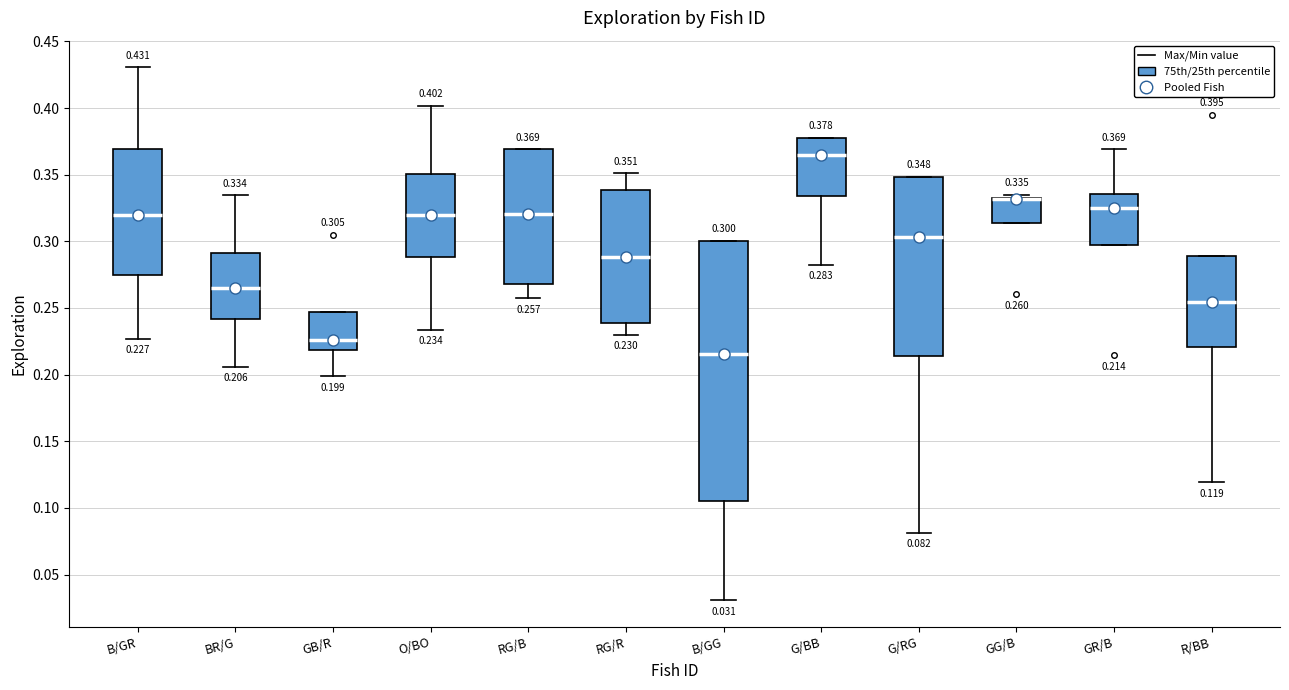

Comparing the boxes themselves (not the whiskers), which one is the tallest?

B/GG